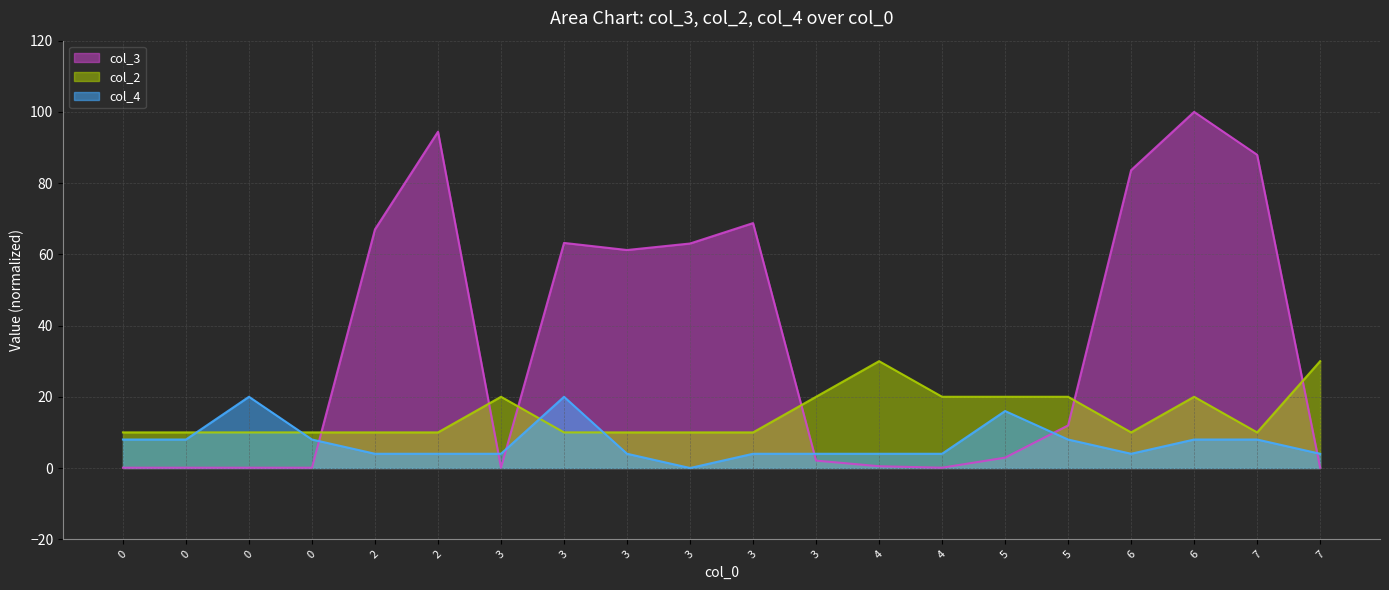

What is the minimum value for col_2?

10.0